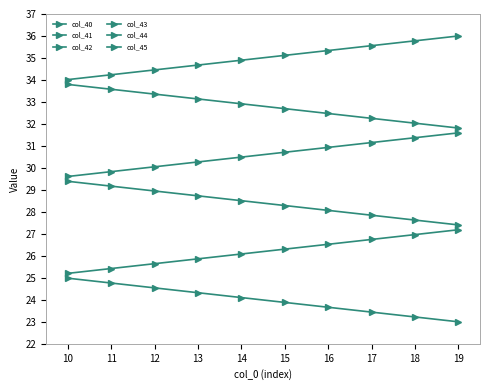

Which label corresponds to the smallest value in the chart?

19